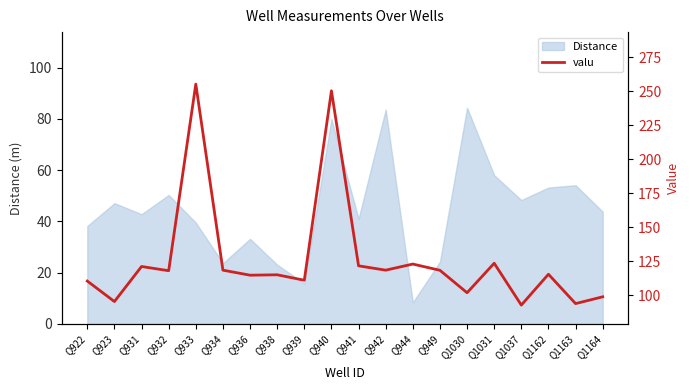

Reading left to right, what are all the values shown in this chart?

Q922=110.3	Q923=95.2	Q931=121.0	Q932=117.9	Q933=255.2	Q934=118.3	Q936=114.6	Q938=114.9	Q939=110.9	Q940=250.3	Q941=121.5	Q942=118.3	Q944=122.8	Q949=118.2	Q1030=101.7	Q1031=123.4	Q1037=92.6	Q1162=115.3	Q1163=93.7	Q1164=98.7